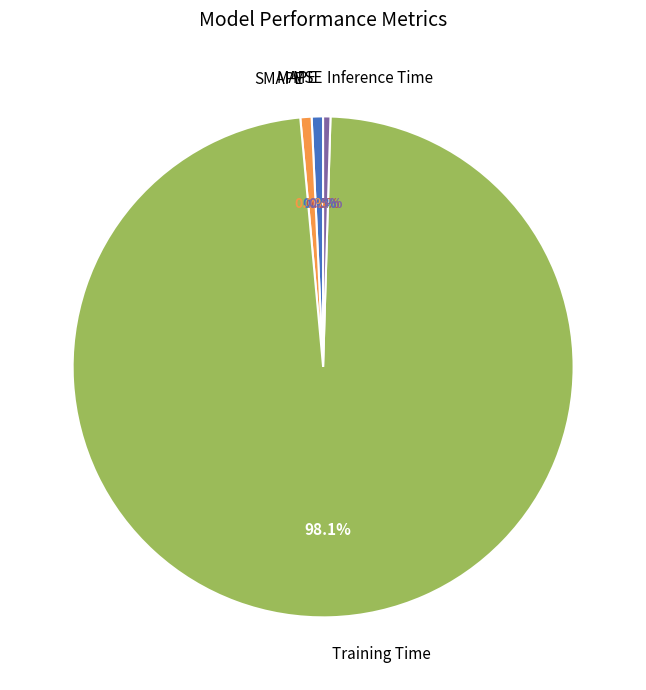

Which category has the biggest portion of the pie?

Training Time